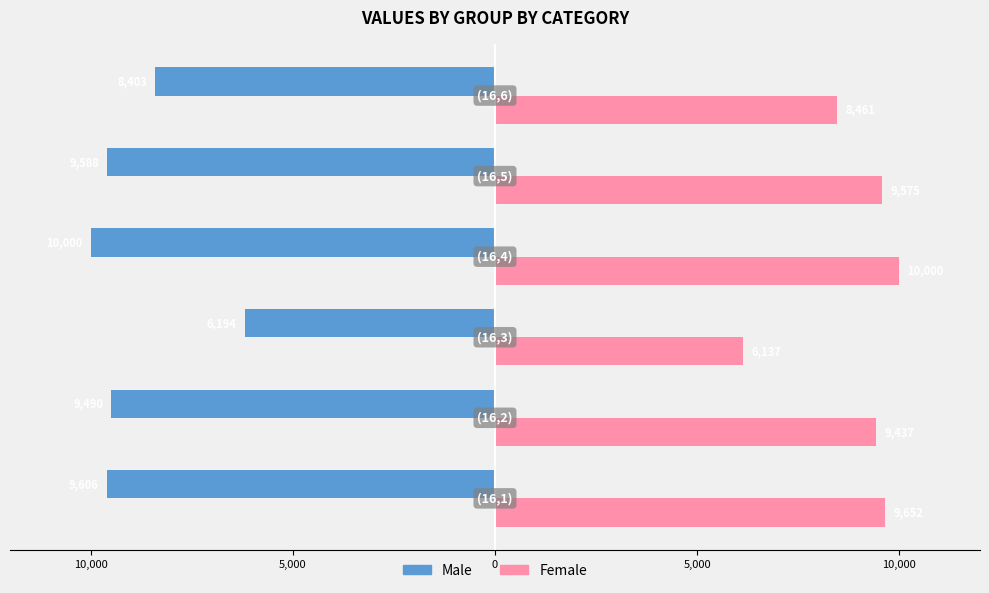

What are all the series names shown in the legend?

Male, Female